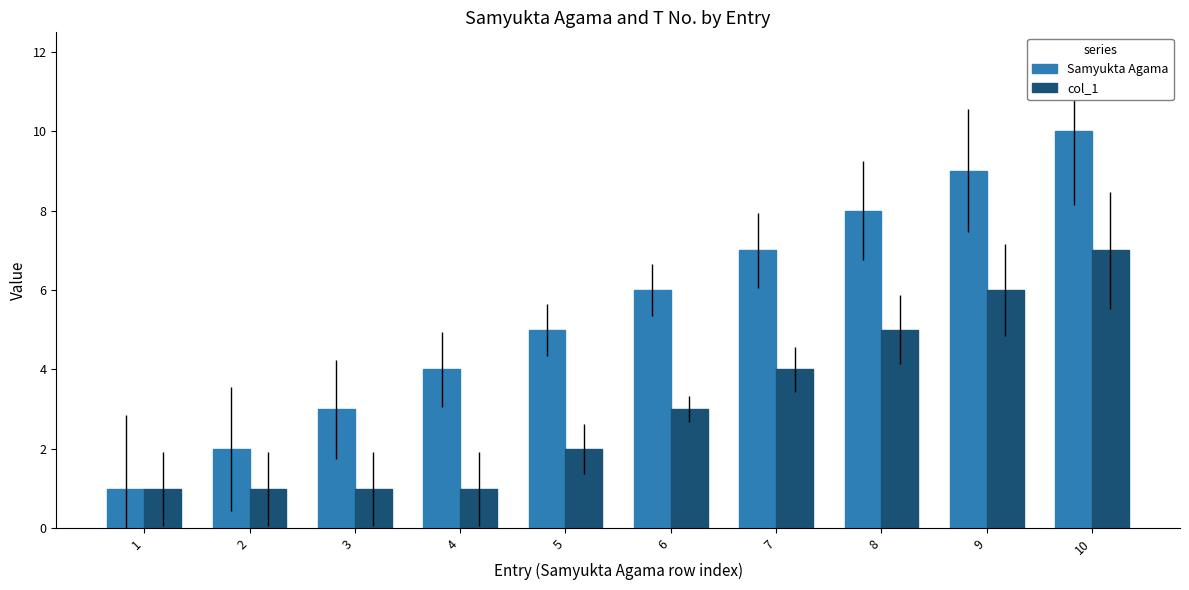

Reading right to left, list all the values displayed in this chart.

Samyukta Agama: 10=10	9=9	8=8	7=7	6=6	5=5	4=4	3=3	2=2	1=1
col_1: 10=7	9=6	8=5	7=4	6=3	5=2	4=1	3=1	2=1	1=1